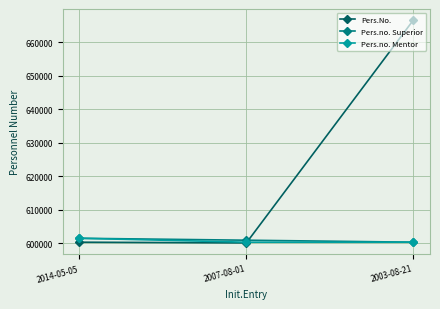

What are all the series names shown in the legend?

Pers.No., Pers.no. Superior, Pers.no. Mentor